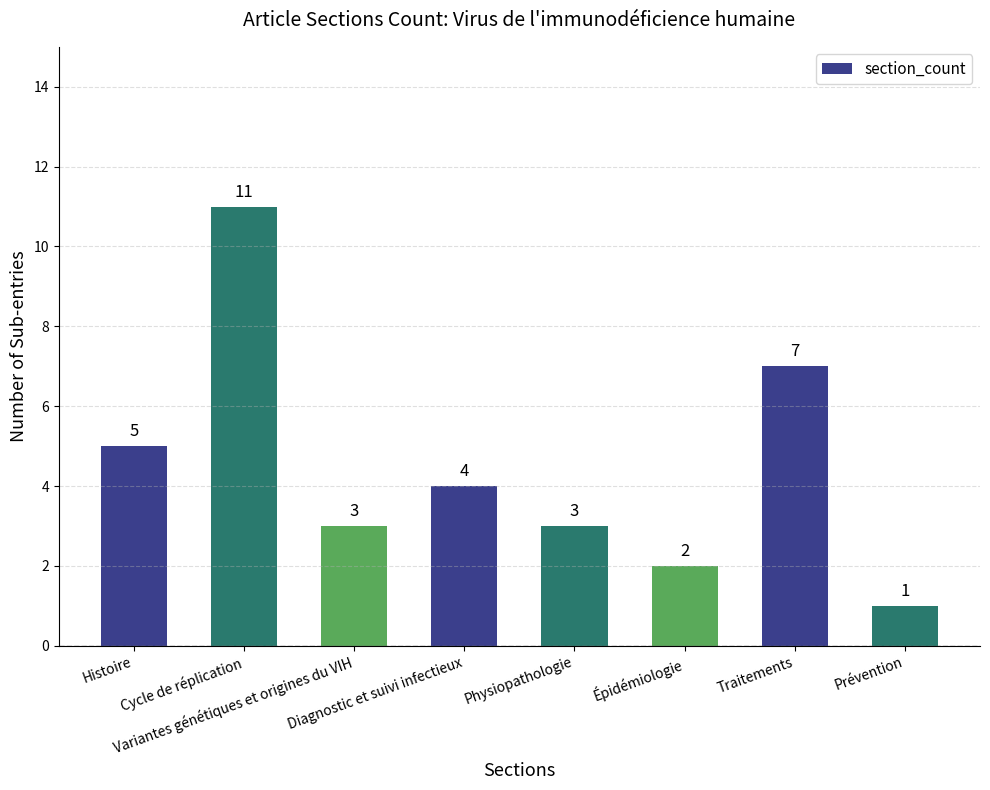

What is the sum of the values at Physiopathologie and Prévention?

4